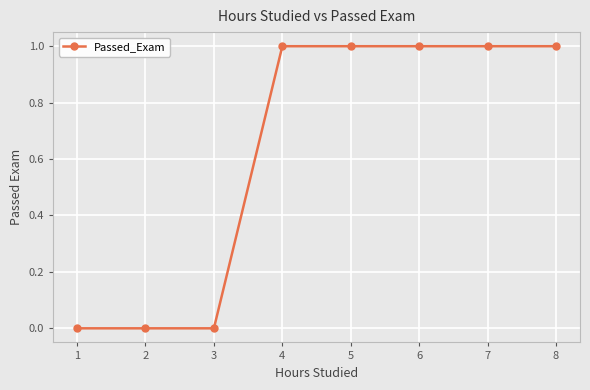

How many series are shown in this chart?

1